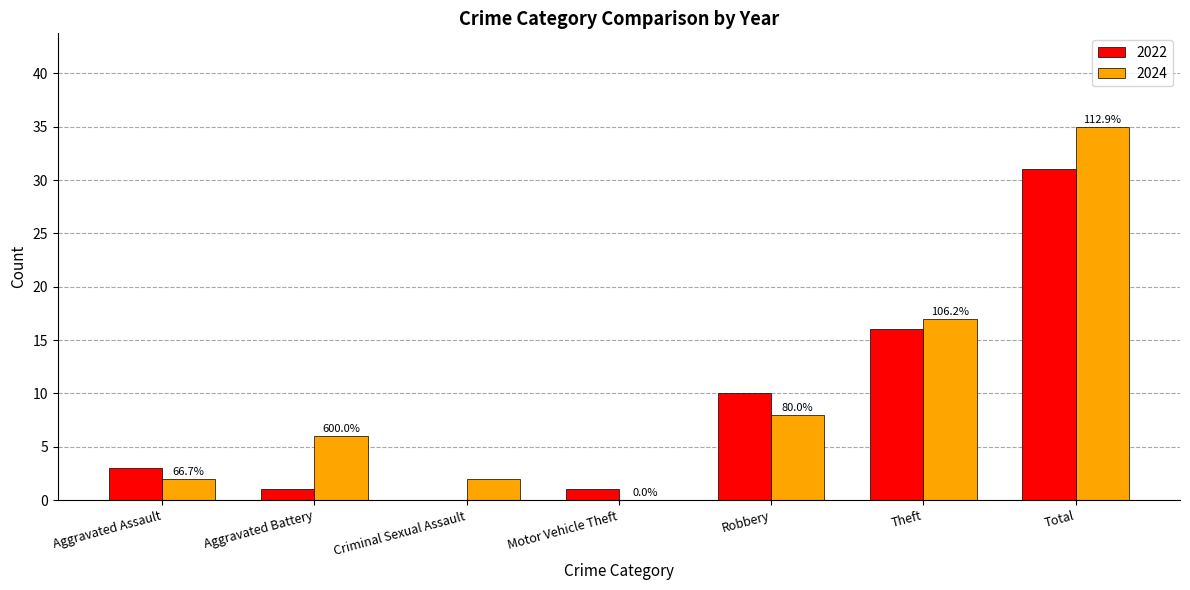

True or false: 2022 has a value of 31 at Total.

True